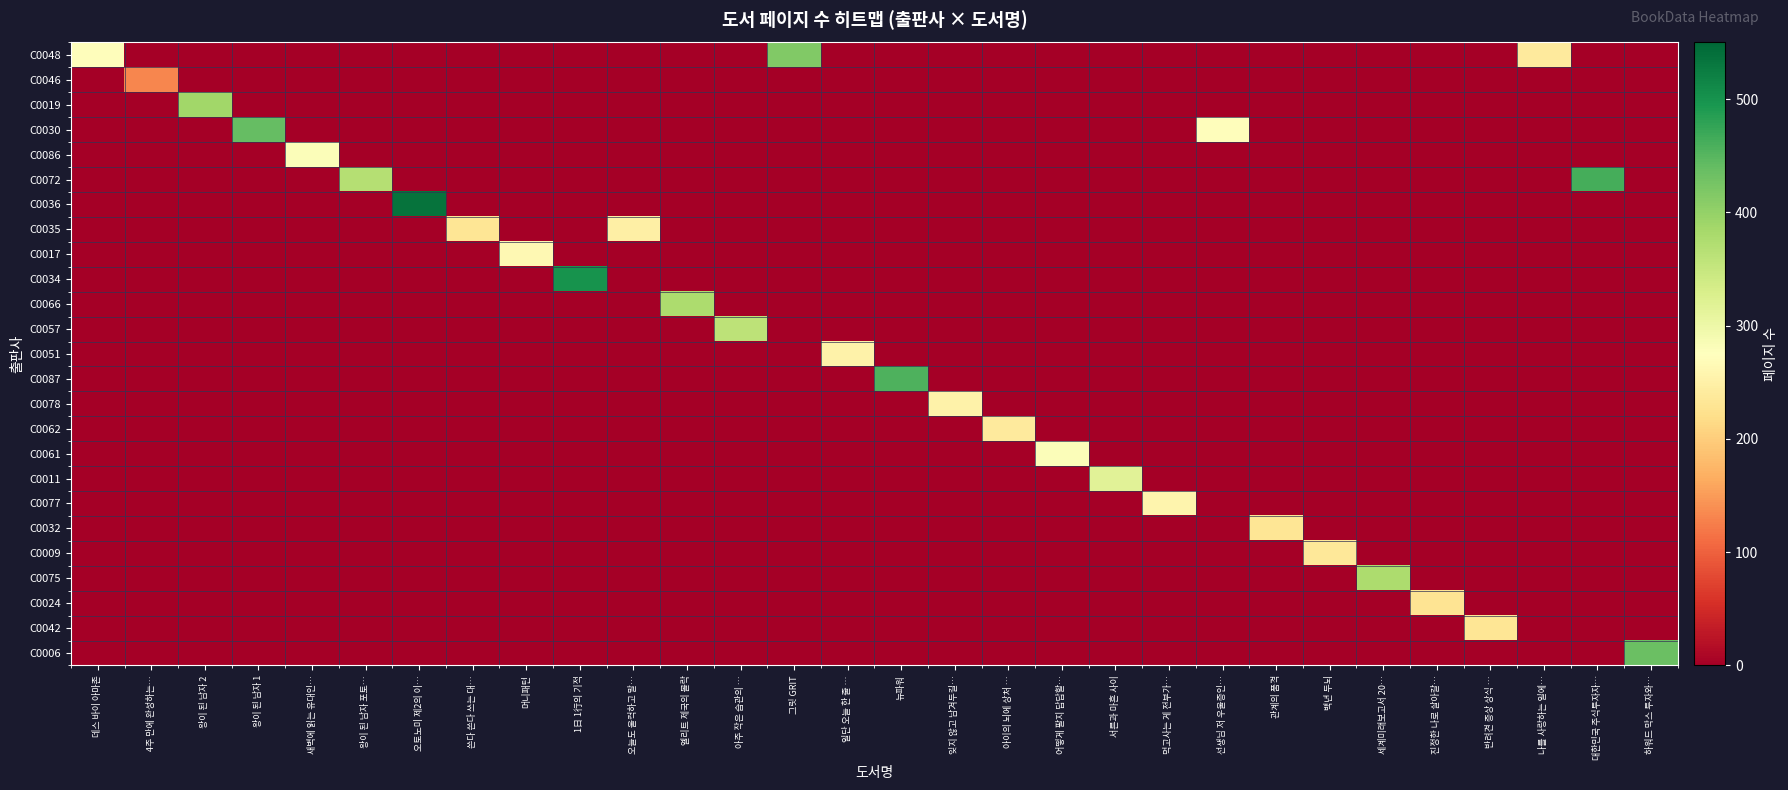

Which series has the largest total across all categories?

row_0